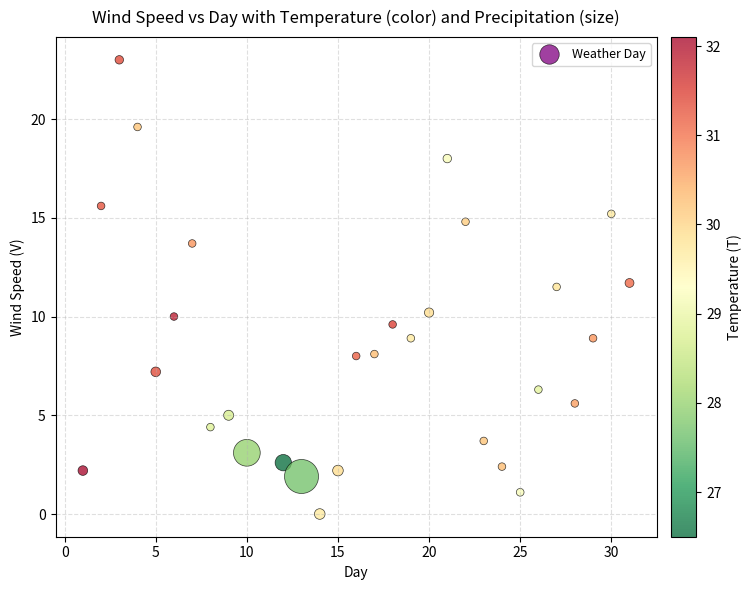

What is the range of X values (max minus min)?

30.0